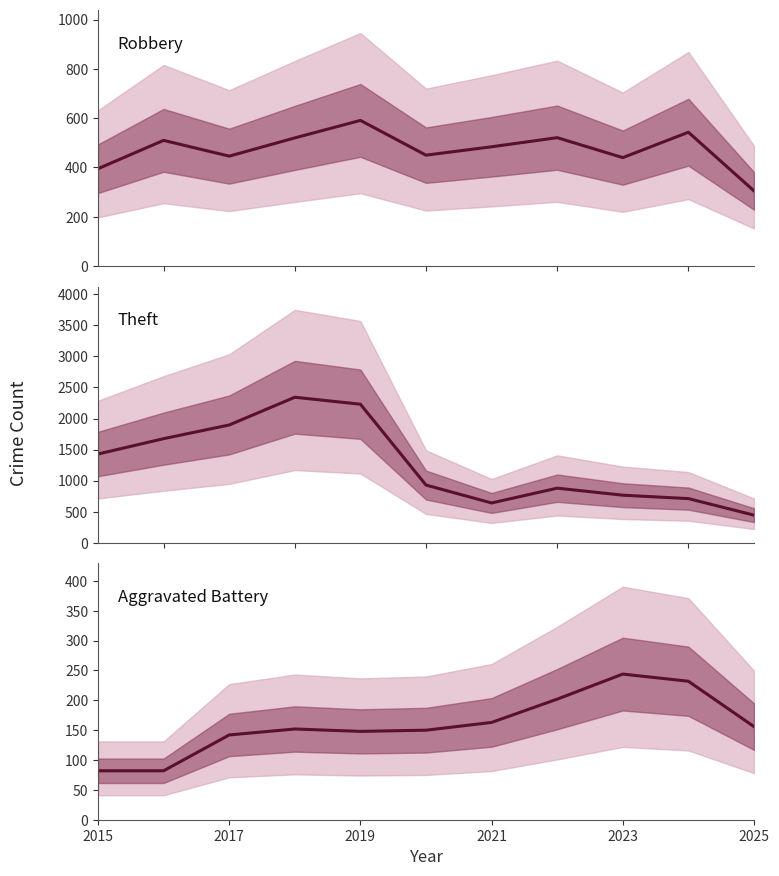

What is the total value across all series at 2021?

1289